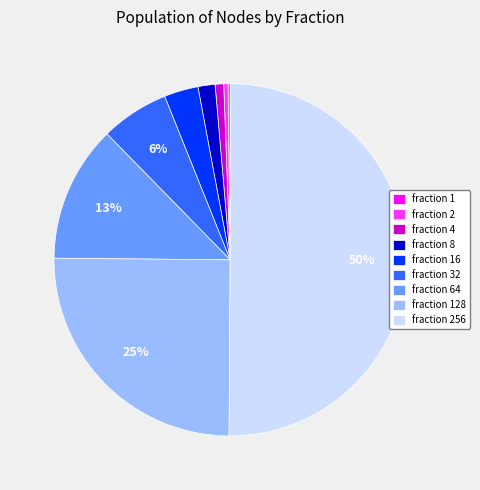

To the nearest percent, what is the difference between the largest and smallest slice percentages?

50%